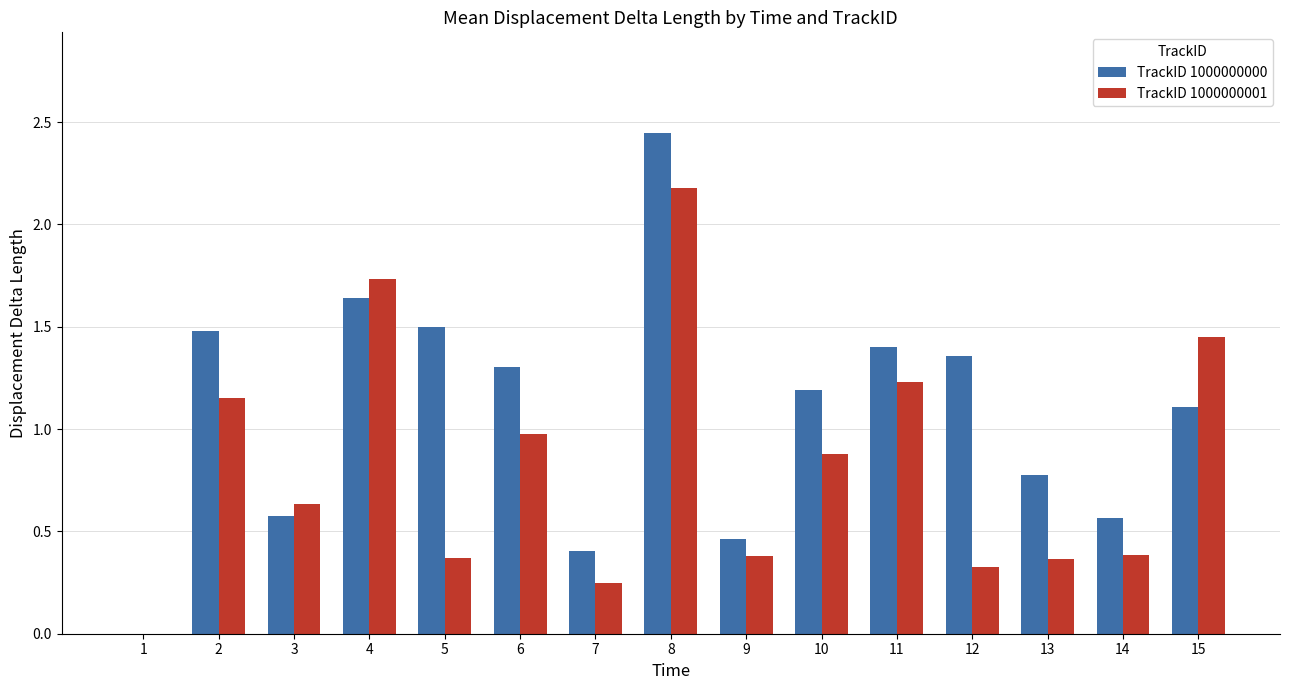

What is the total value across all series at 15?

2.6